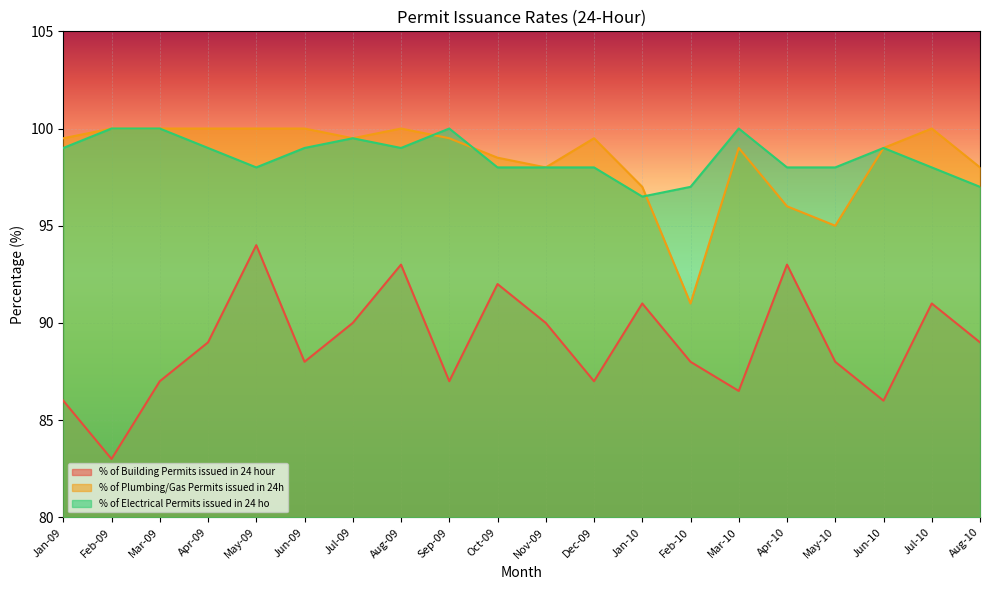

Reading left to right, extract all data points from this chart.

% of Building Permits issued in 24 hour: 86.0	83.0	87.0	89.0	94.0	88.0	90.0	93.0	87.0	92.0	90.0	87.0	91.0	88.0	86.5	93.0	88.0	86.0	91.0	89.0
% of Plumbing/Gas Permits issued in 24h: 99.5	100.0	100.0	100.0	100.0	100.0	99.5	100.0	99.5	98.5	98.0	99.5	97.0	91.0	99.0	96.0	95.0	99.0	100.0	98.0
% of Electrical Permits issued in 24 ho: 99.0	100.0	100.0	99.0	98.0	99.0	99.5	99.0	100.0	98.0	98.0	98.0	96.5	97.0	100.0	98.0	98.0	99.0	98.0	97.0